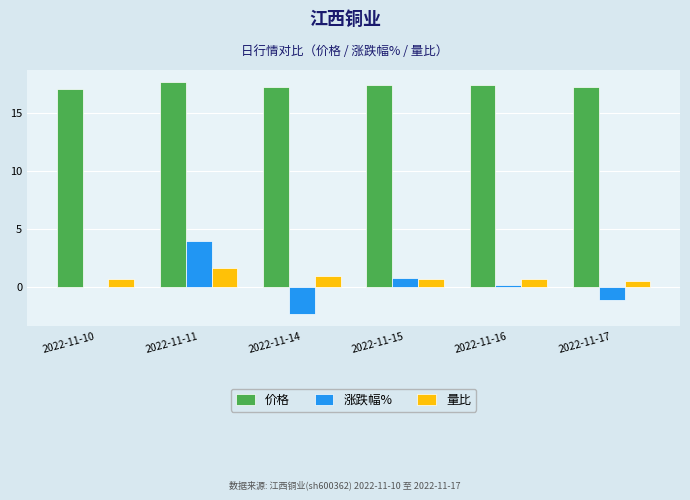

Is it true that 涨跌幅% equals -1.1 at 2022-11-17?

True